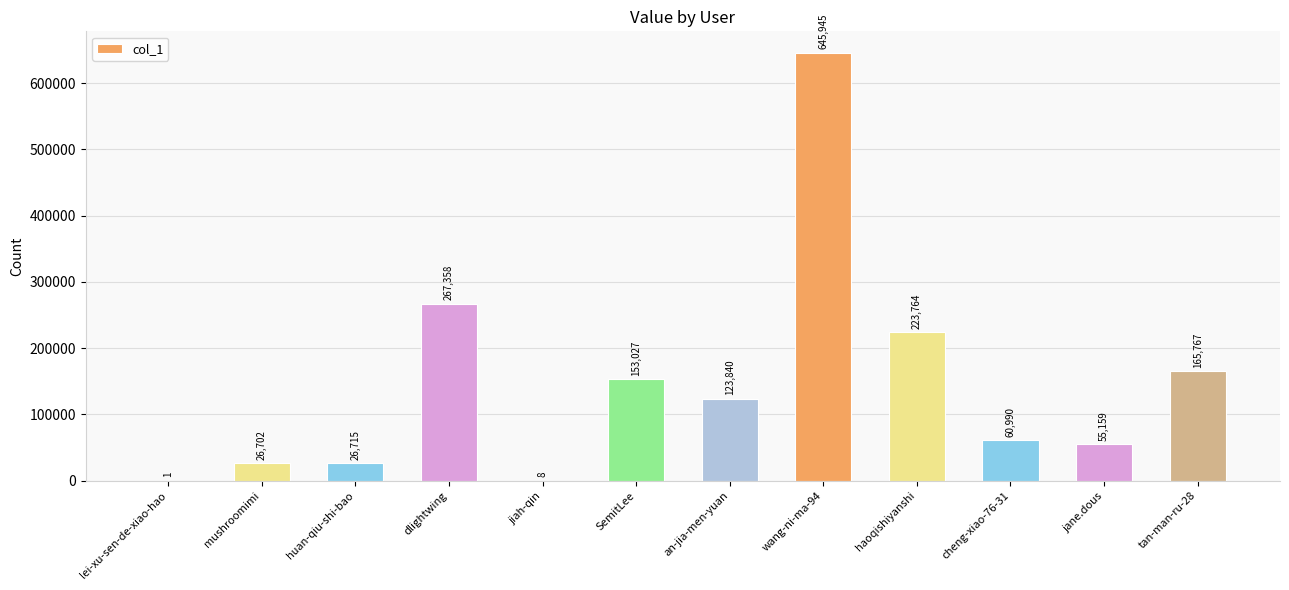

What is the sum of the values at mushroomimi and tan-man-ru-28?

192469